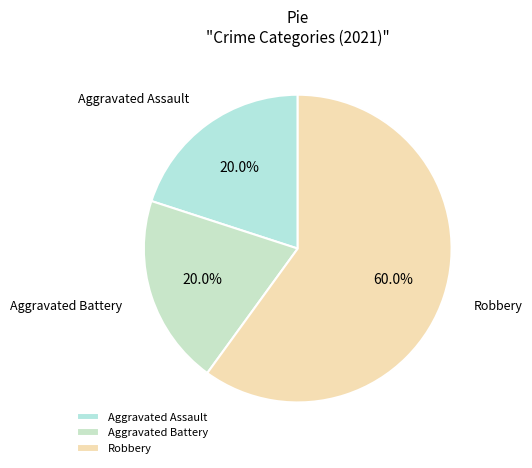

What portion of the pie excludes Robbery?

40.0%